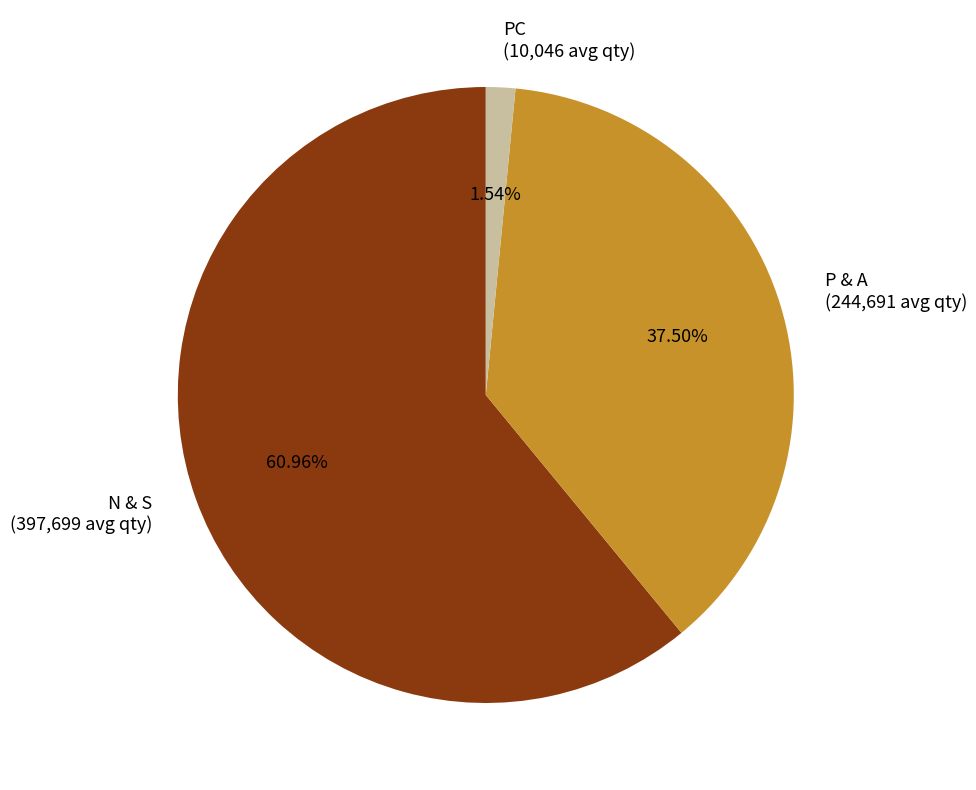

Does PC account for over 50% of the chart?

No